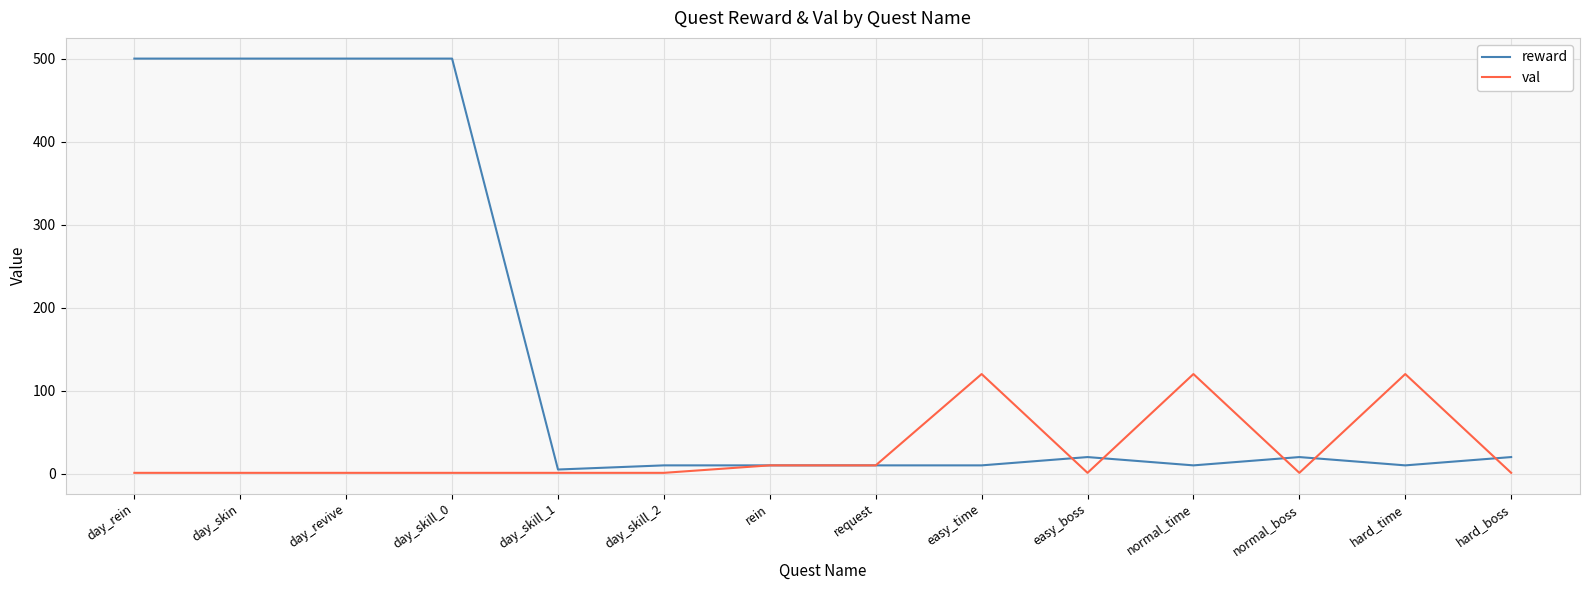

Which series has the widest spread of values?

reward